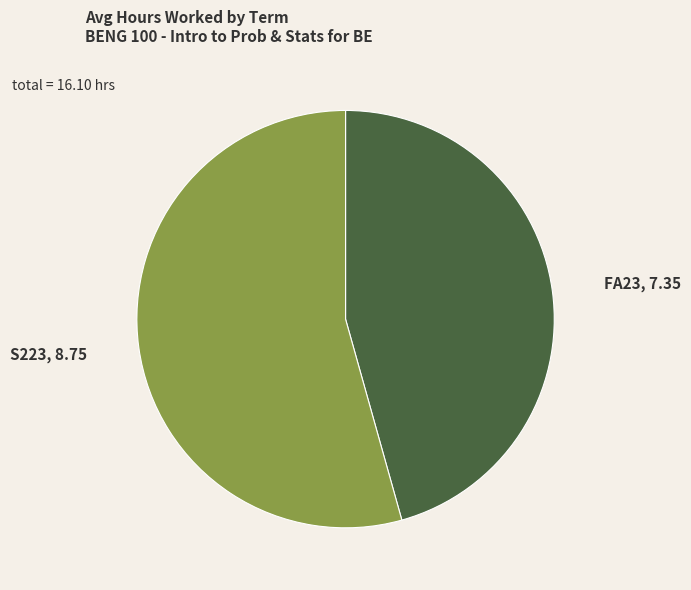

Which category has the smallest portion of the pie?

FA23